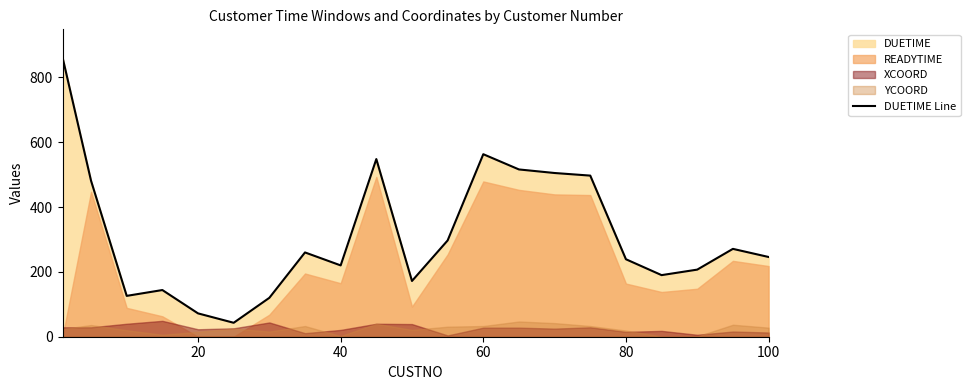

What is the average value?

313